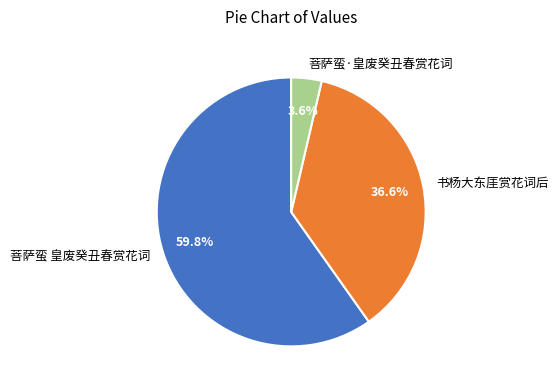

Is there a majority slice in this chart?

Yes